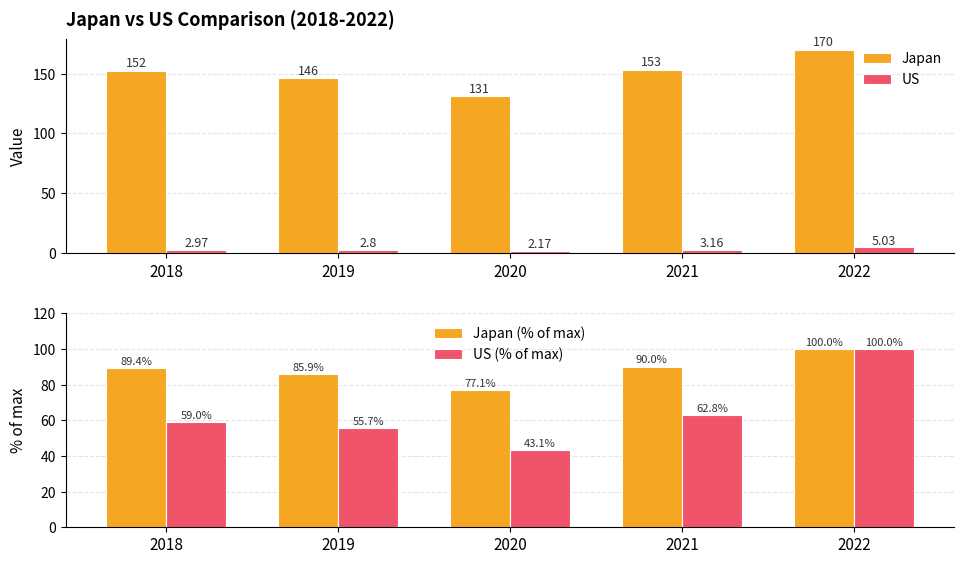

What is the average value of the Japan series?

150.4